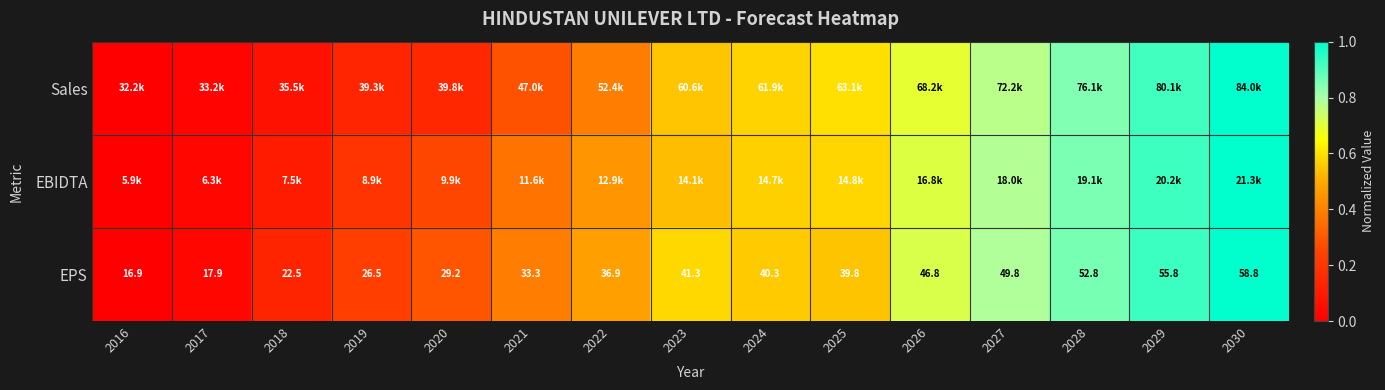

How many data points in EPS are above 39?

8